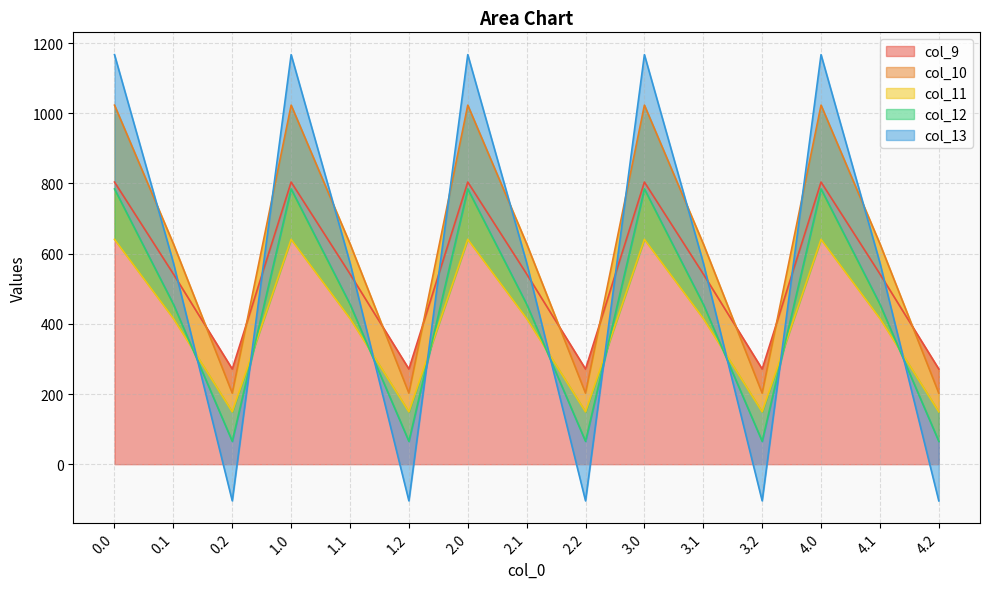

Where do col_12 and col_13 first cross each other?

0.1 and 0.2